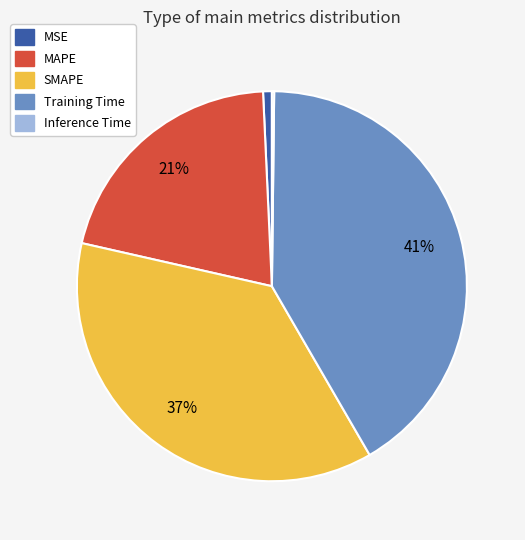

True or false: MAPE accounts for 21% of the total.

True